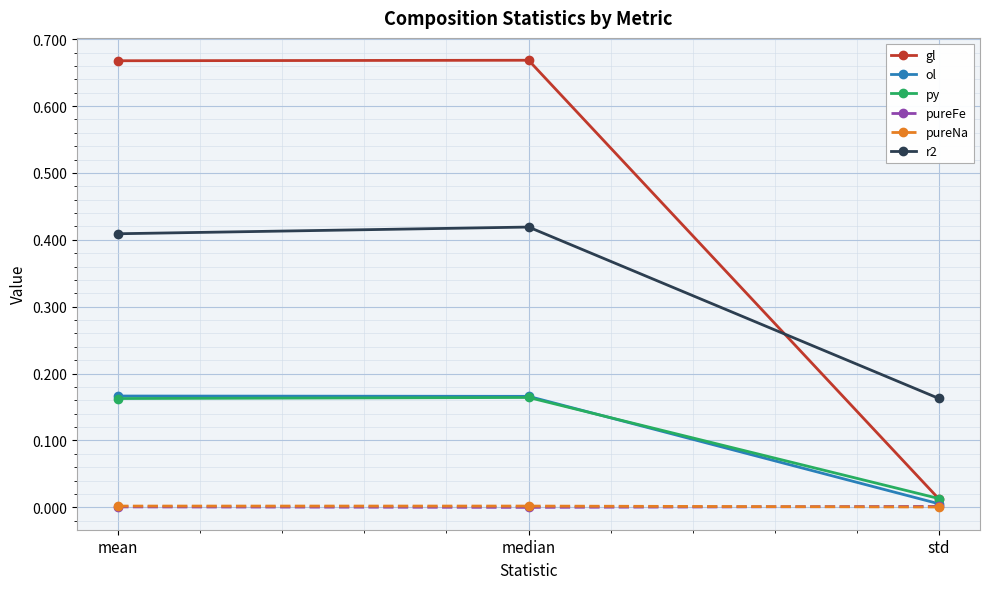

True or false: ol has a value of 0.3 at median.

False